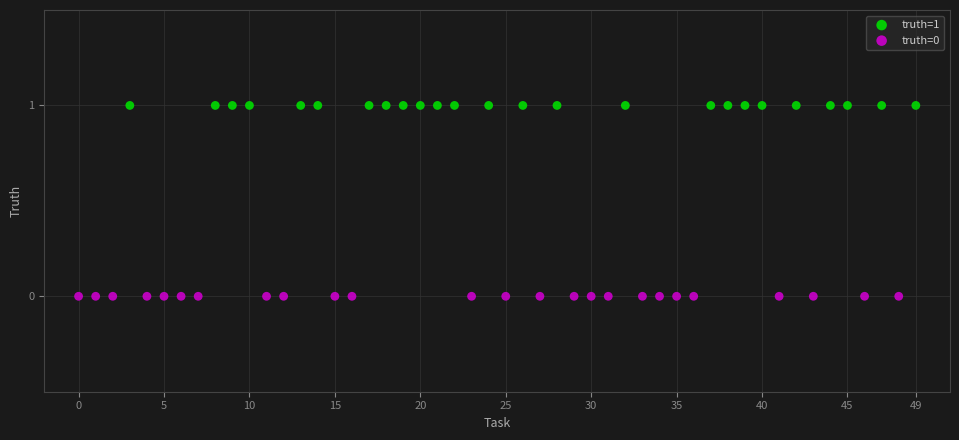

Which series contains the highest Y value?

truth=1